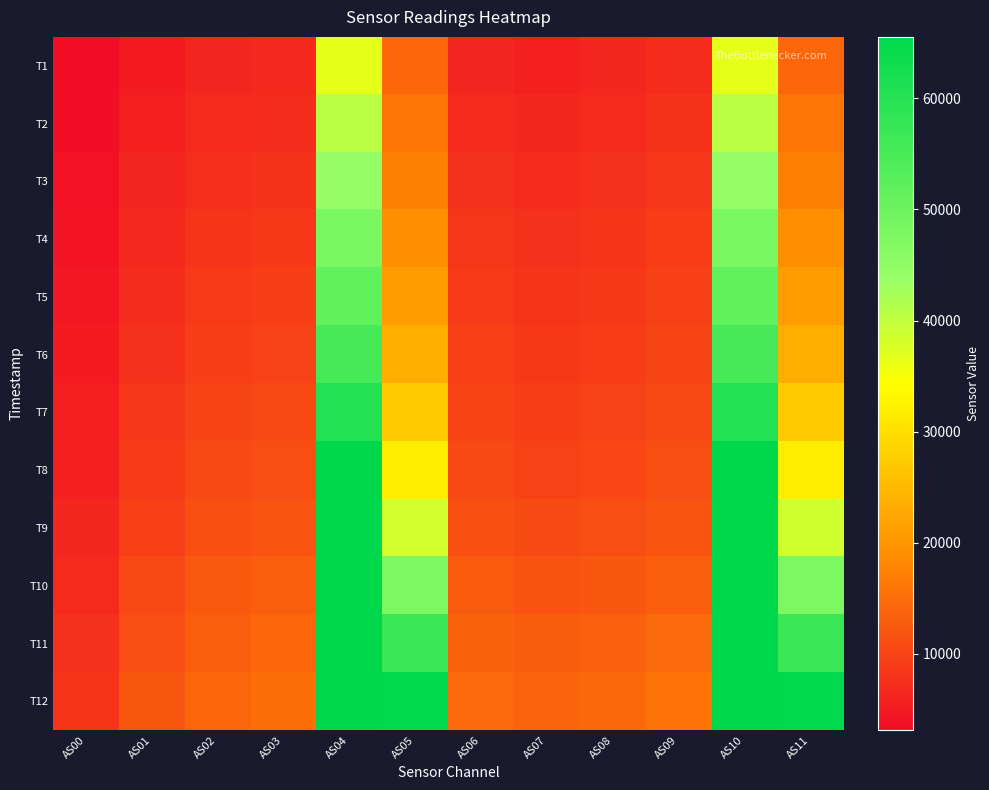

How many categories are shown in the chart?

12